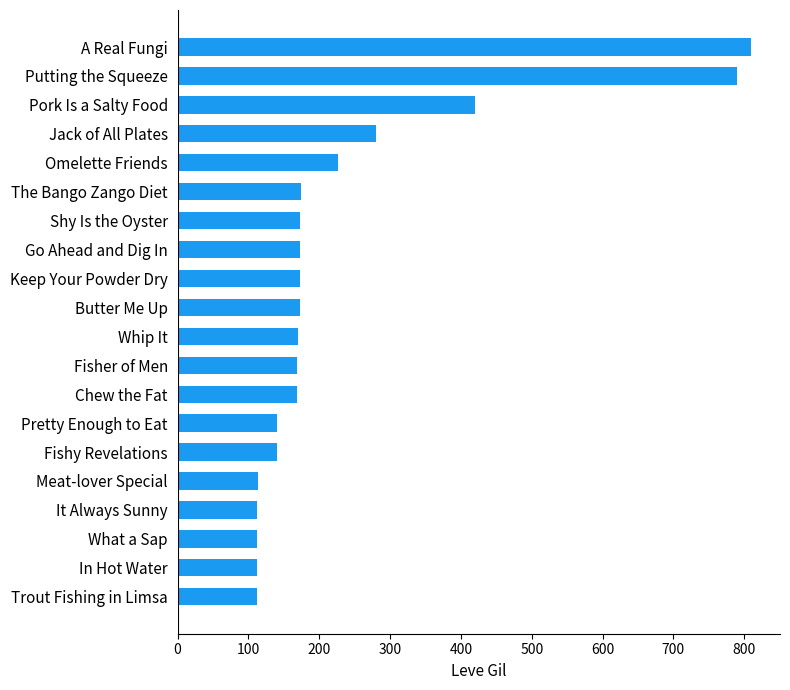

Approximately how many times larger is the value at It Always Sunny compared to Fishy Revelations?

0.8